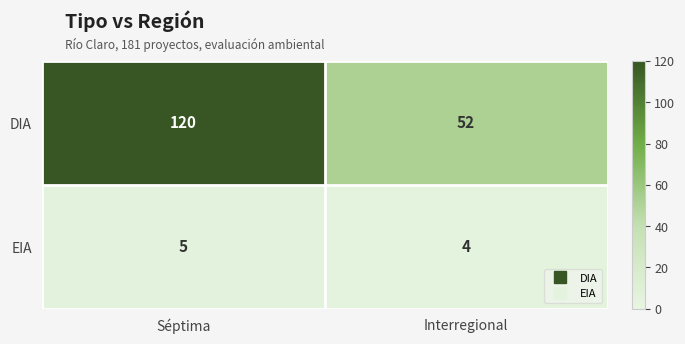

What is the difference between the highest and lowest values at Interregional?

48